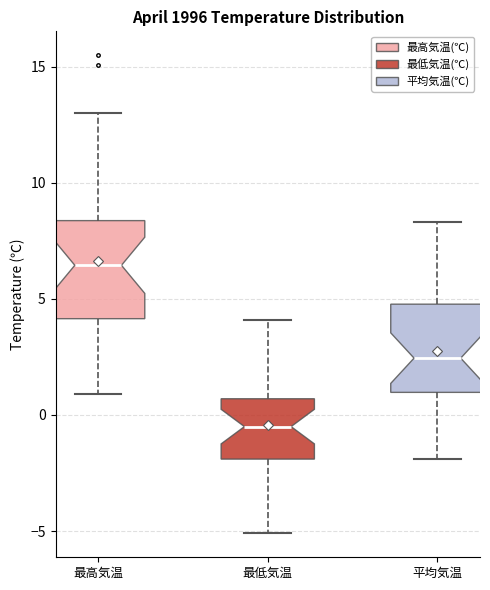

Reading left to right, read every box against the y-axis: the position of its median line, the range the box covers, and the ends of its whiskers. The values are not printed on the chart, so give them approximately, as read against the axis.

最高気温: median 6.5, box 4.0 to 8.5, whiskers 1.0 to 13.0
最低気温: median -0.5, box -2.0 to 0.5, whiskers -5.0 to 4.0
平均気温: median 2.5, box 1.0 to 5.0, whiskers -2.0 to 8.5